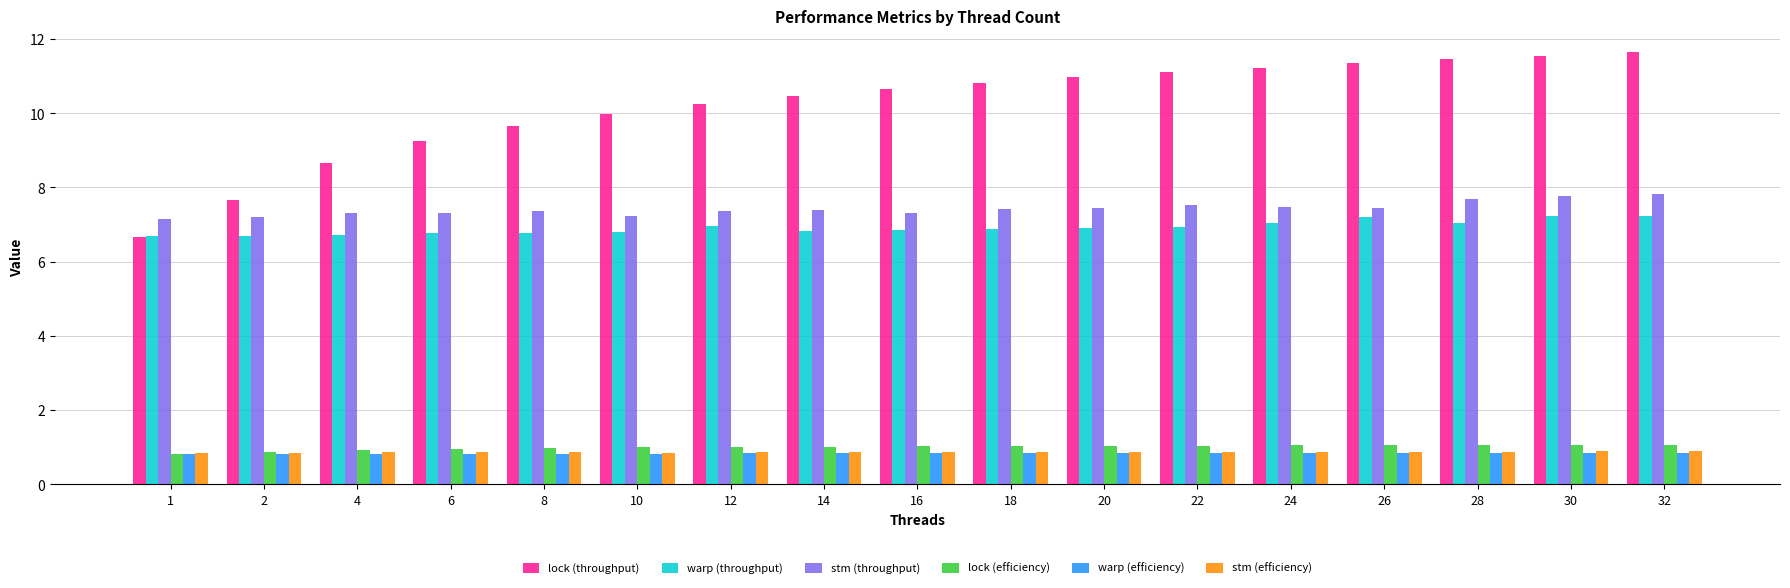

Count the number of data series in this chart.

6